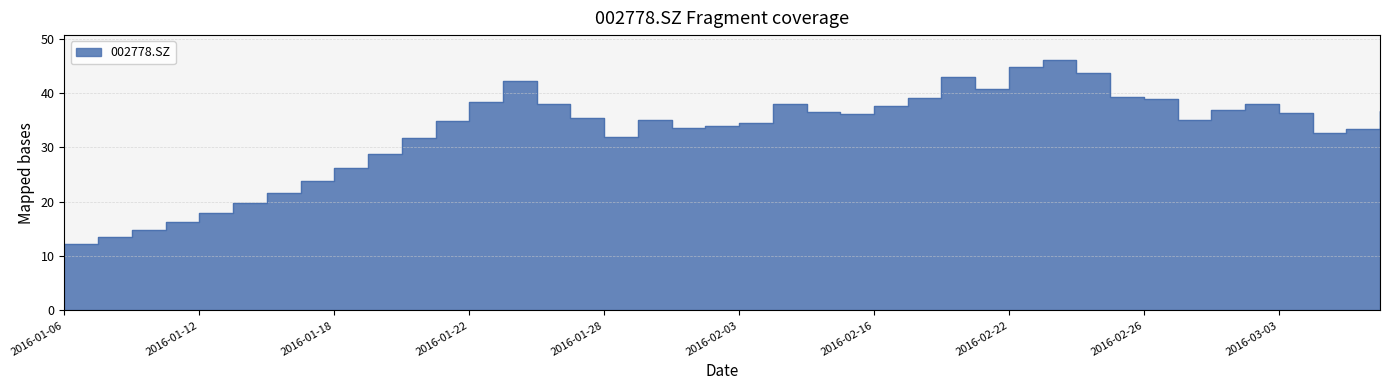

The value at 2016-01-28 is 17.4. True or false?

False